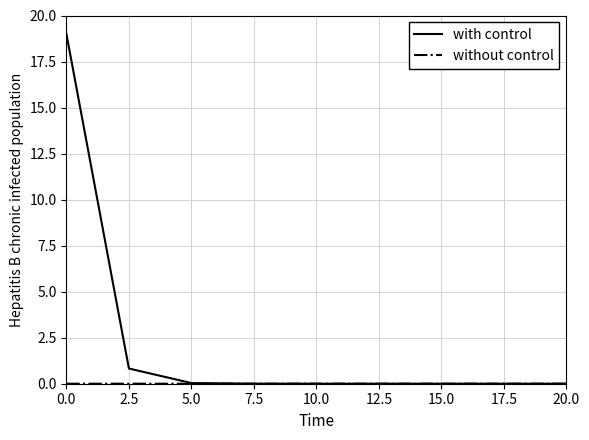

How many lines are shown in the chart?

2